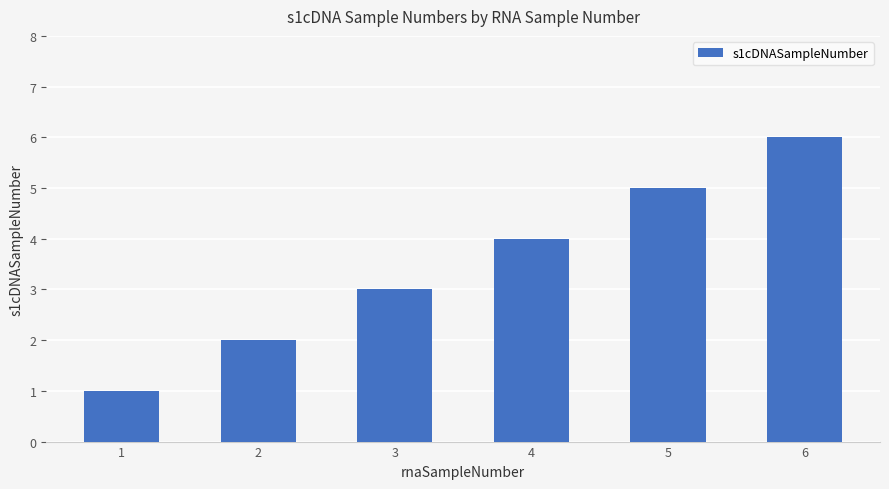

What is the minimum value shown in the chart?

1